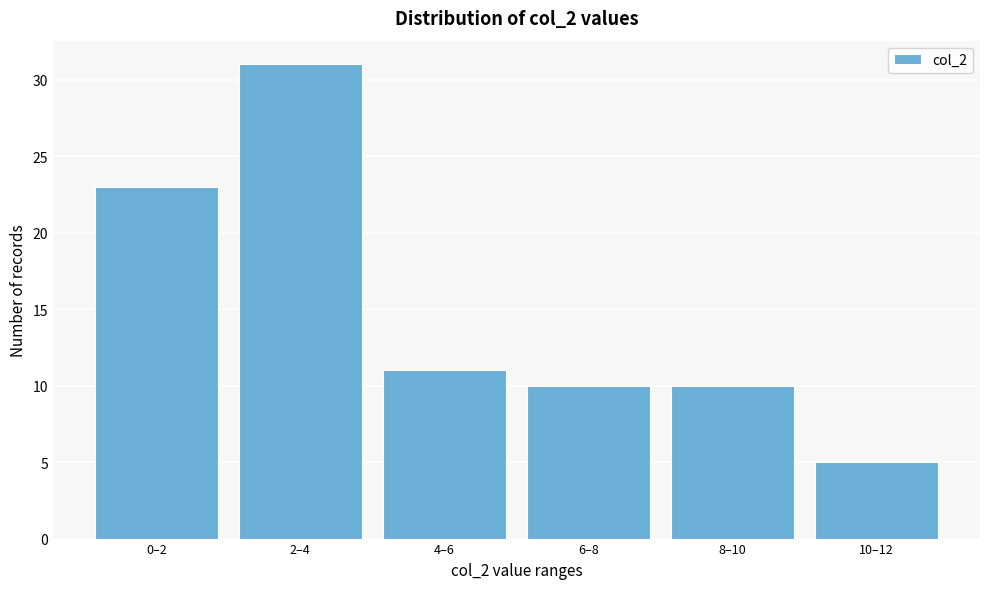

Reading left to right, transcribe all the data shown in this chart.

0–2=23	2–4=31	4–6=11	6–8=10	8–10=10	10–12=5